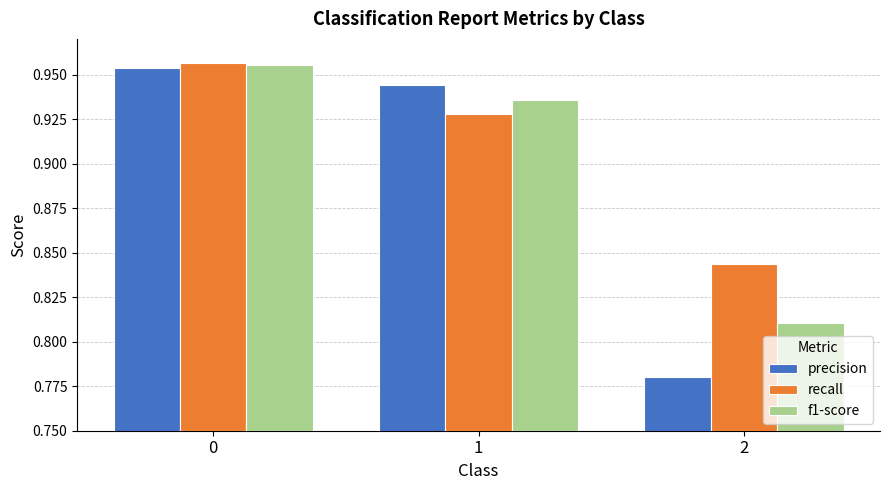

What are all the series names shown in the legend?

precision, recall, f1-score